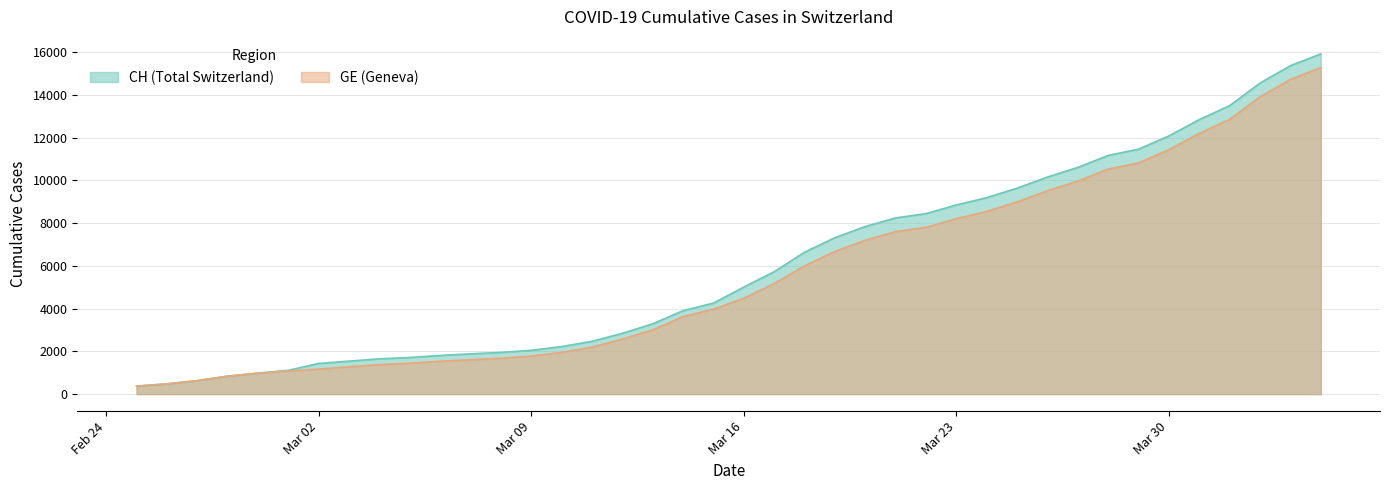

The CH series shows 28504 at 2020-04-04. True or false?

False